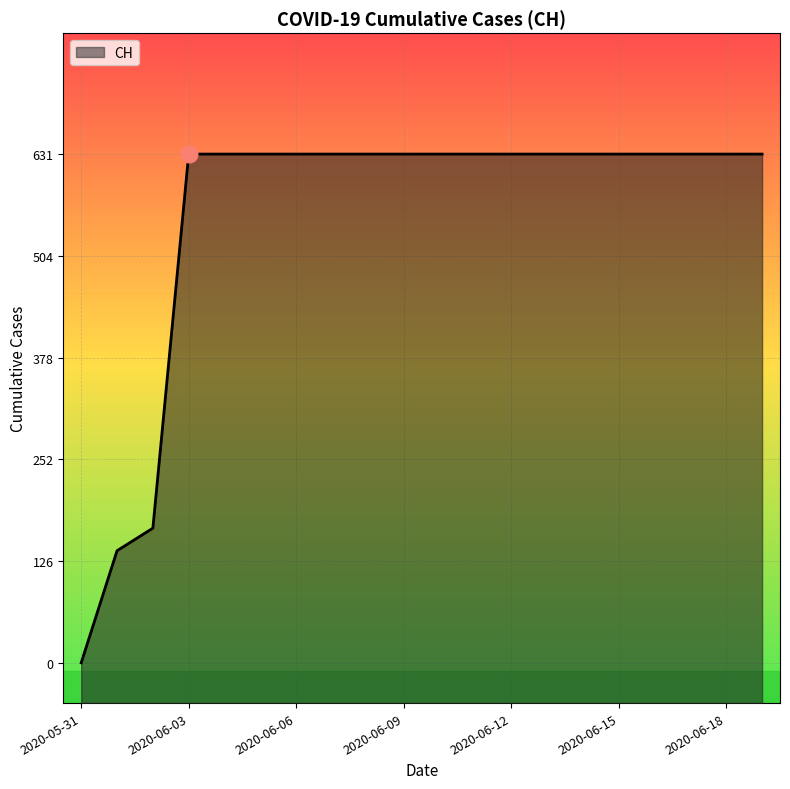

Where is the data nearest to the value 315?

2020-06-02